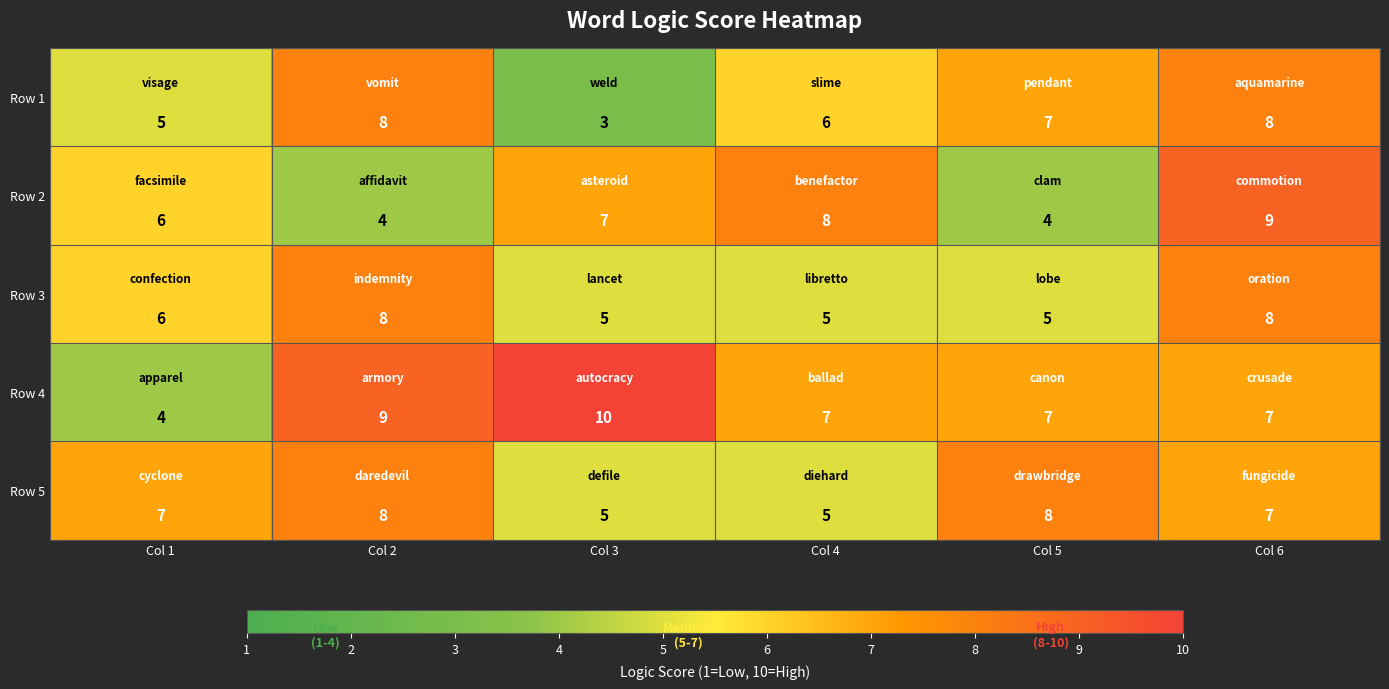

Which category has the highest value in the Row 2 series?

Col 6